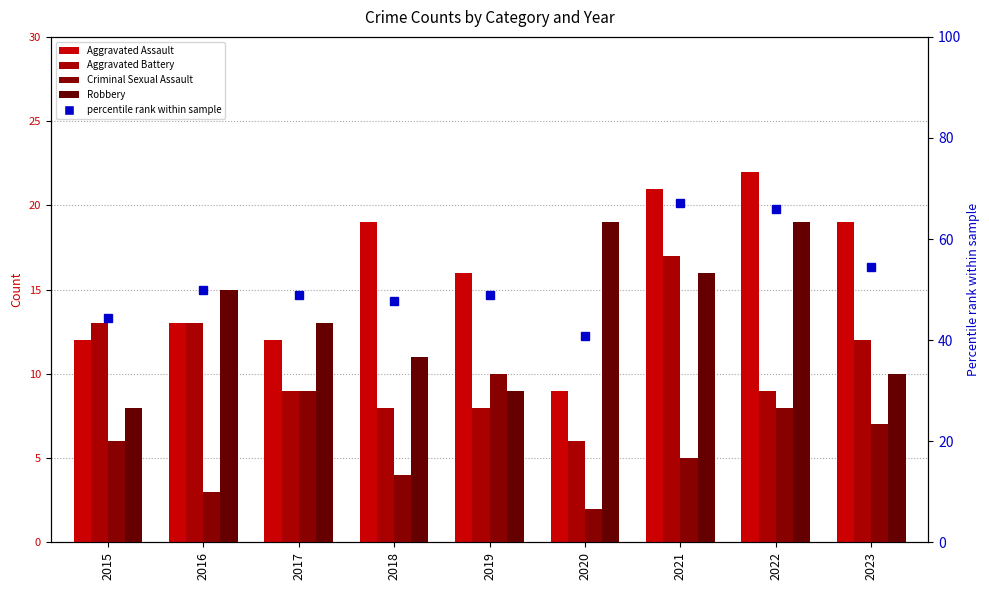

What is the smallest value displayed?

2